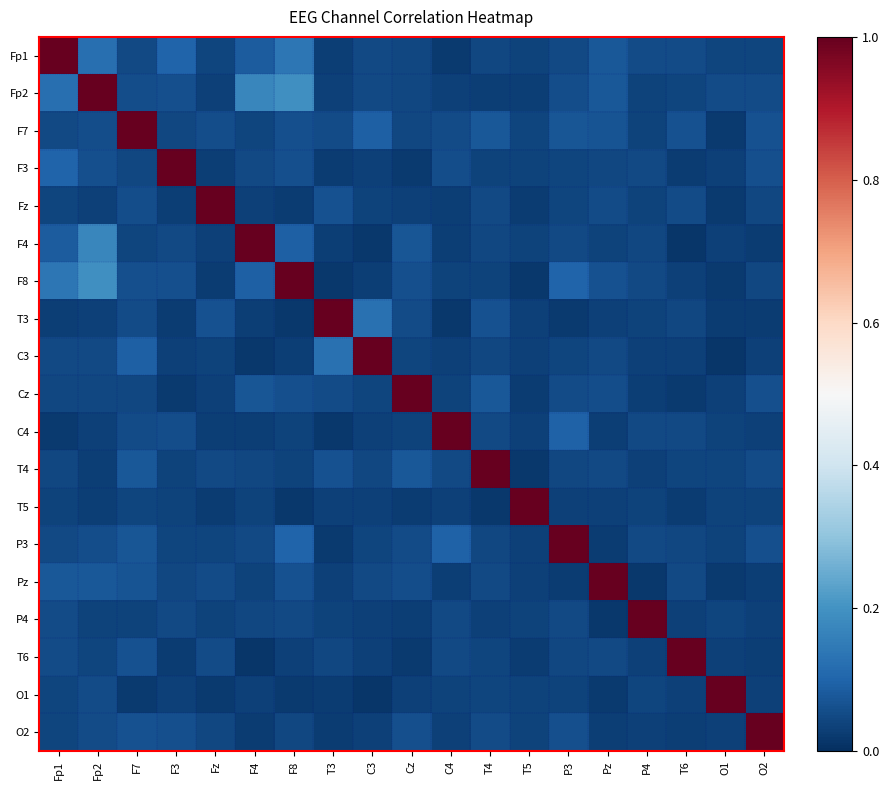

Rank the series by their maximum value, from highest to lowest.

Fp1, Fp2, F7, F3, Fz, F4, F8, T3, C3, Cz, C4, T4, T5, P3, Pz, P4, T6, O1, O2